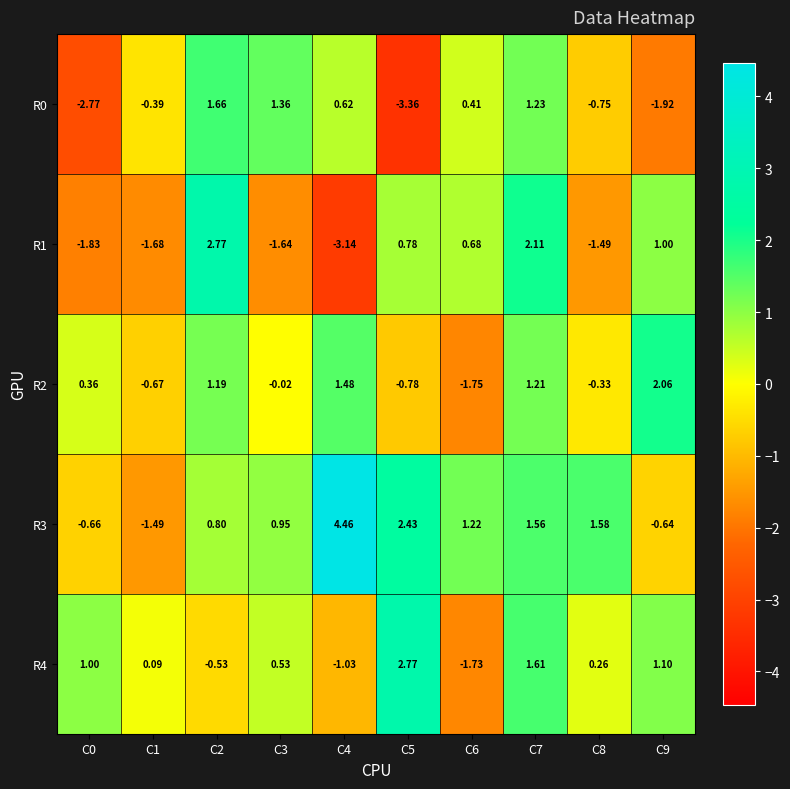

Is the value of R4 at C1 greater than the value of R3 at C0?

Yes